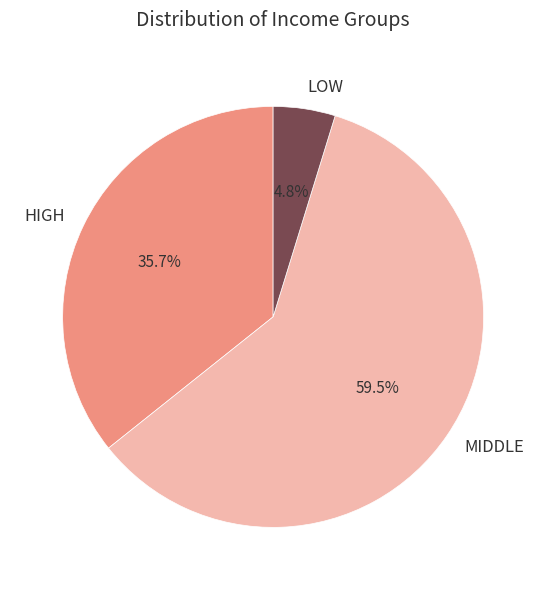

What percentage is NOT represented by HIGH?

64.3%